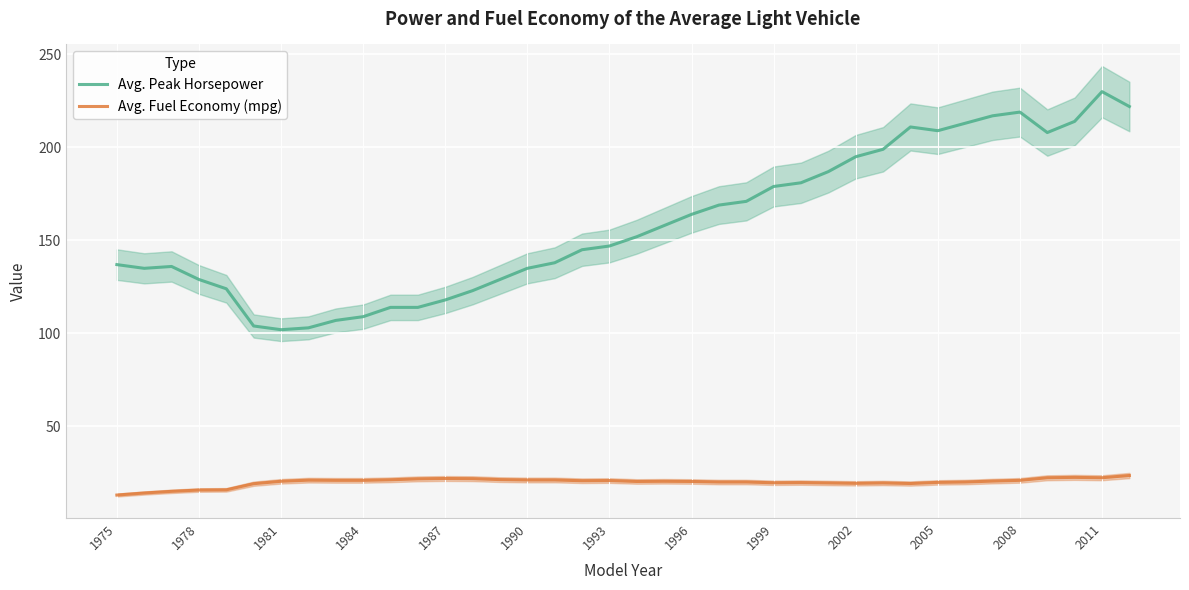

What is the lowest value of the Avg. Fuel Economy (mpg) series?

13.1